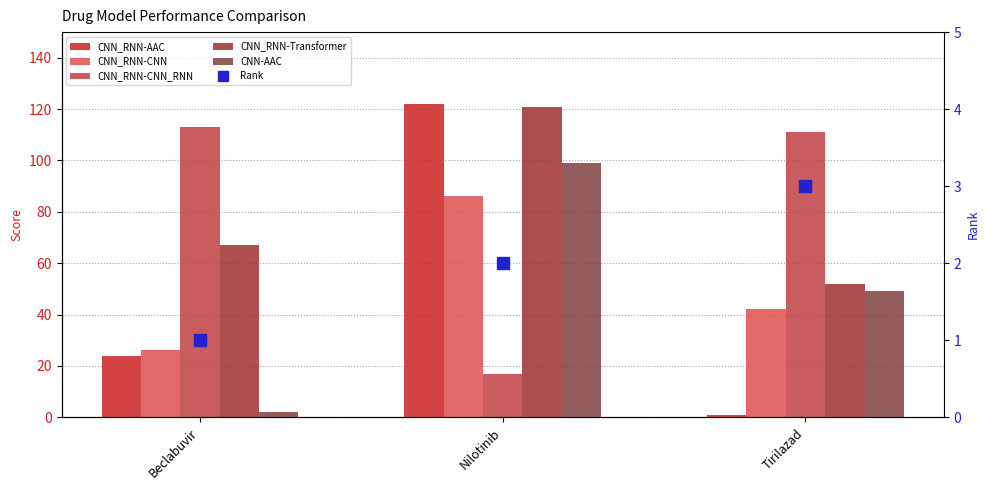

Between Beclabuvir and Nilotinib, which series saw the biggest shift?

CNN_RNN-AAC